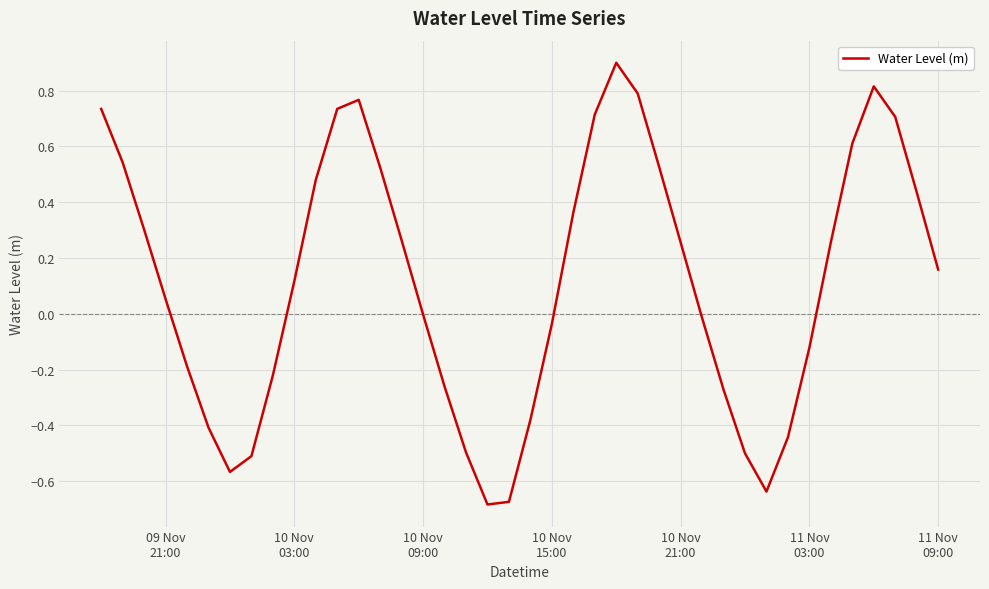

What is the maximum value shown in the chart?

0.9